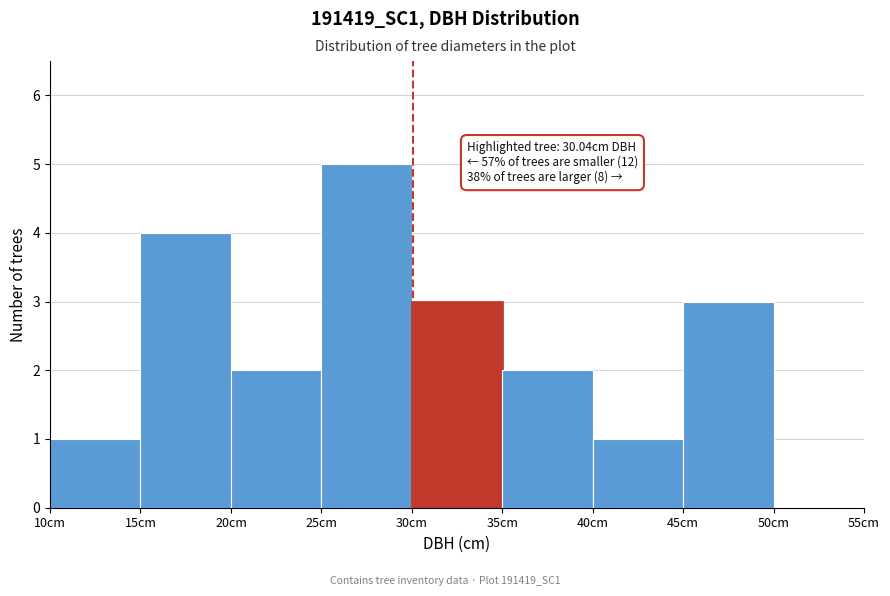

Over which range of the x-axis is the bar tallest?

25 to 30